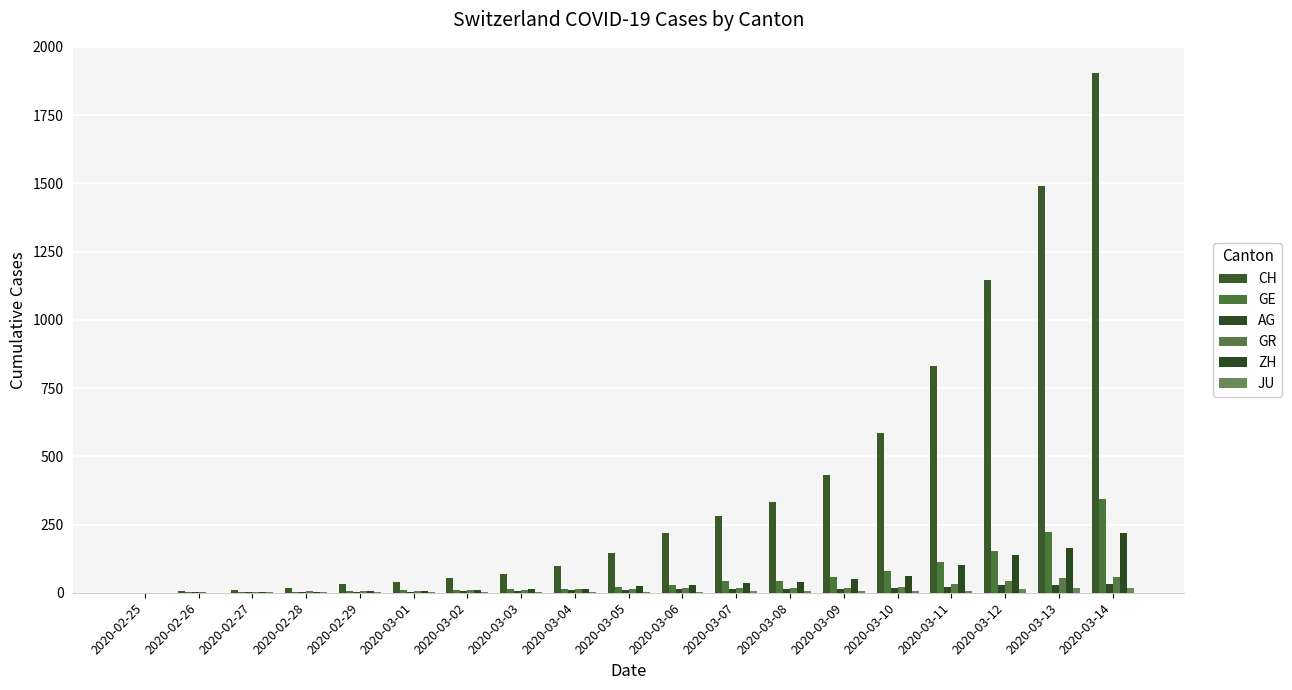

Reading left to right, what are all the values shown in this chart?

CH: 0	5	9	19	31	38	55	70	99	145	220	283	332	432	587	831	1146	1490	1905
GE: 0	1	1	4	8	9	10	13	15	20	29	42	44	59	79	112	153	224	343
AG: 0	1	1	1	3	4	7	7	10	11	12	14	14	15	18	20	27	30	33
GR: 0	2	2	6	6	6	9	9	12	14	16	17	18	18	22	31	43	53	56
ZH: 0	0	2	2	6	7	10	13	15	23	29	34	40	49	62	101	140	163	218
JU: 0	0	1	1	1	1	1	2	2	4	4	5	5	7	7	7	12	17	18